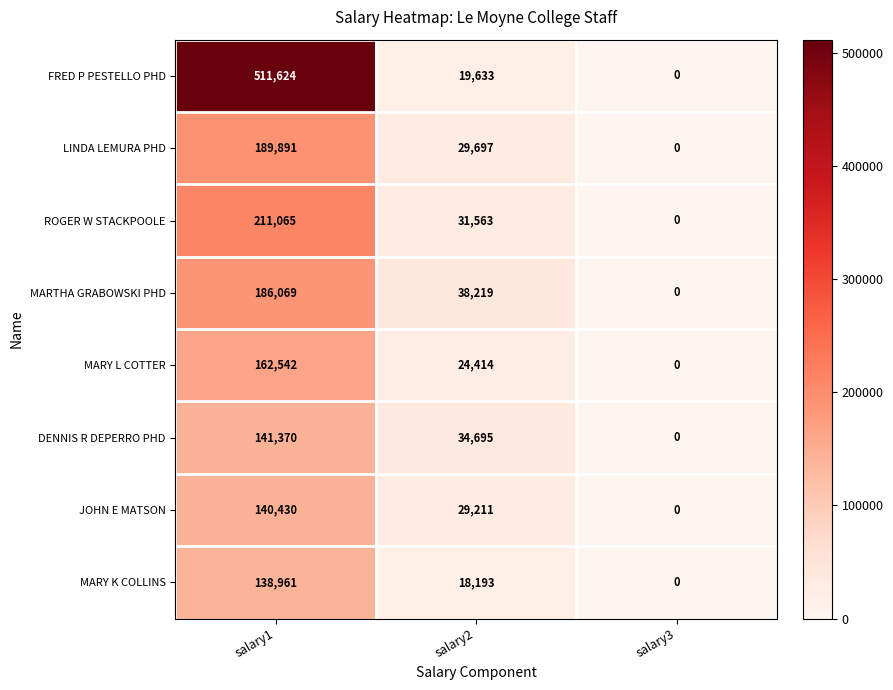

Where does the MARY K COLLINS series first go above 18193?

salary1